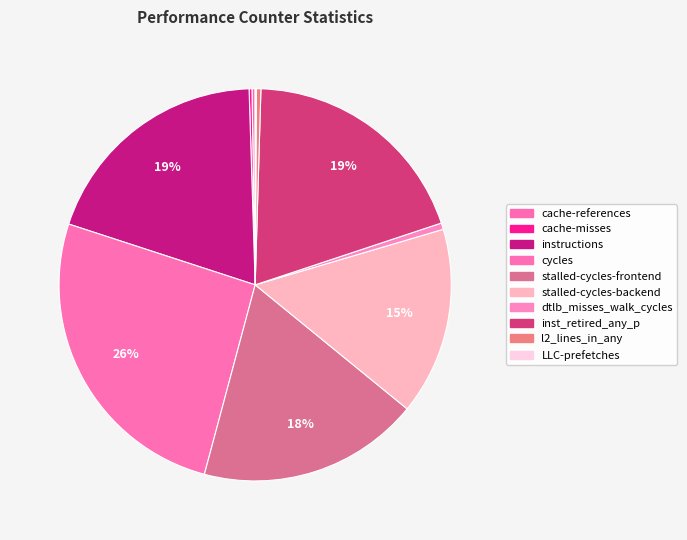

Approximately how many times larger is the value at cycles compared to instructions?

1.3